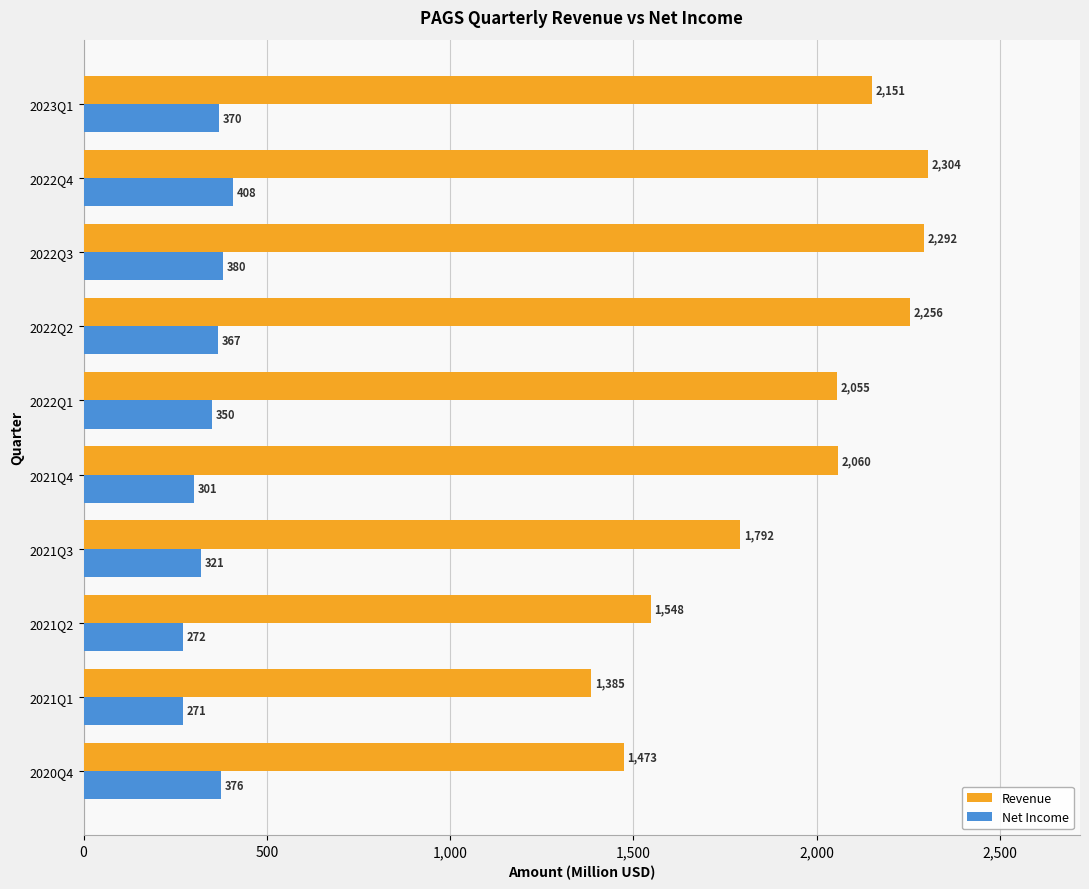

How many values in the Revenue series exceed 2059?

5